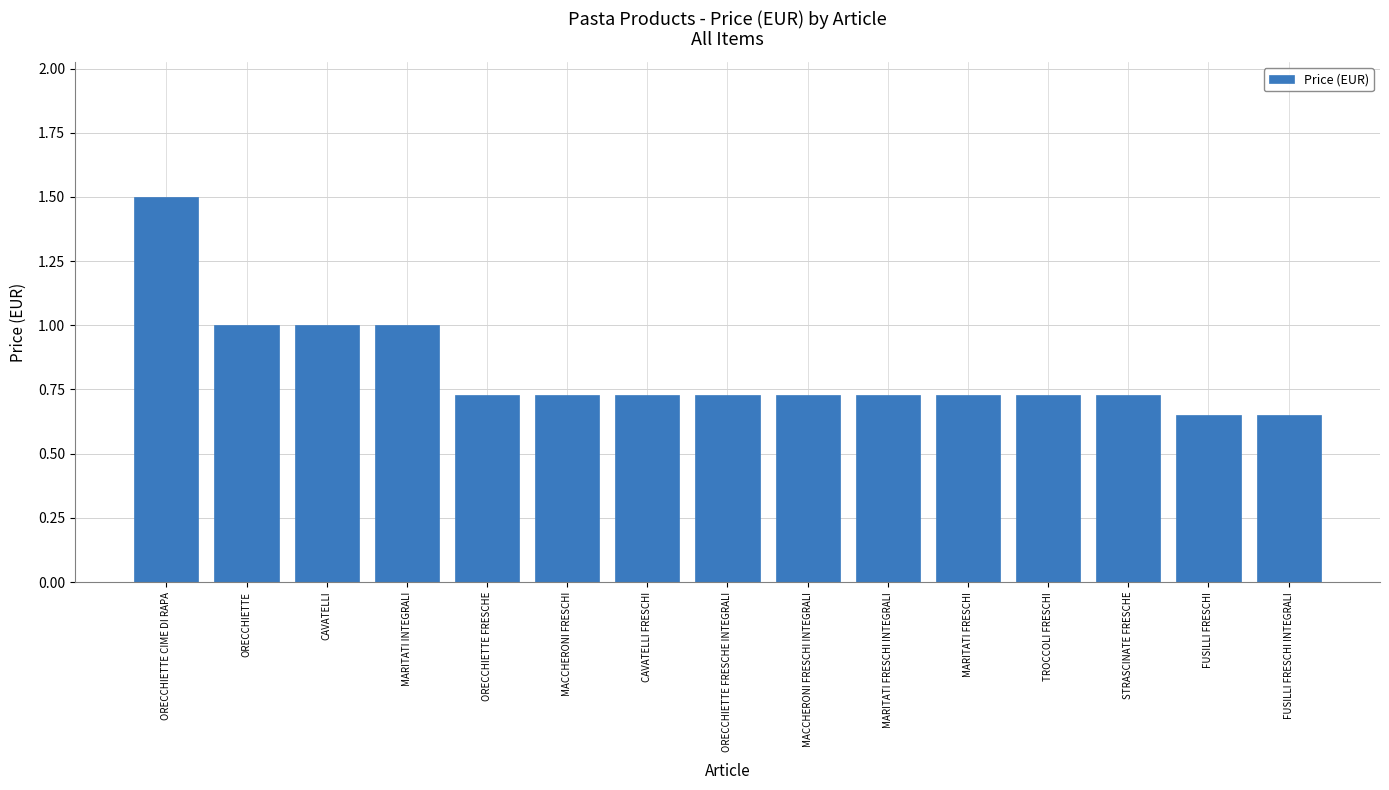

What is the change in value from ORECCHIETTE to MACCHERONI FRESCHI INTEGRALI?

-0.3